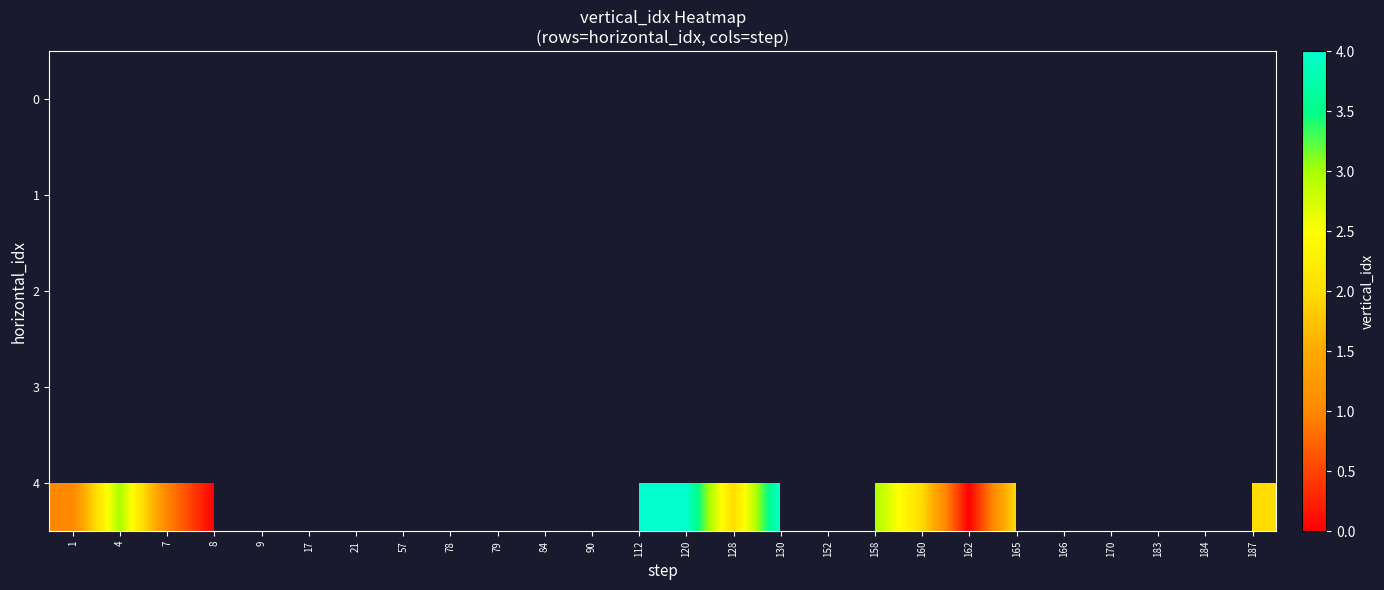

Is the value of 3 at 184 greater than the value of 0 at 128?

No